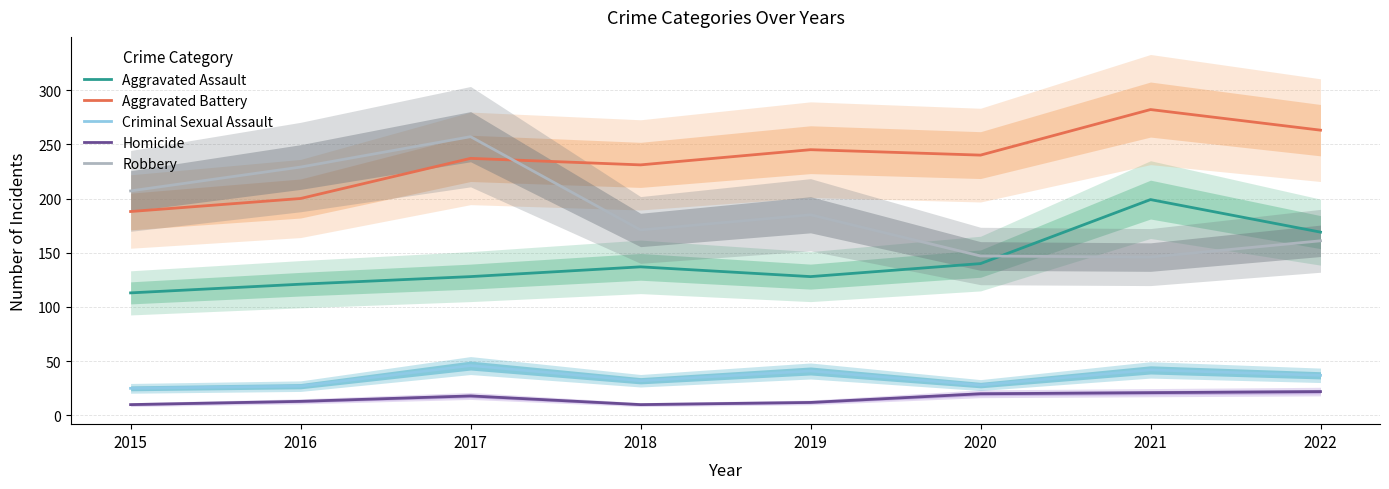

What is the value of the Criminal Sexual Assault point at the 2nd from the left?

27